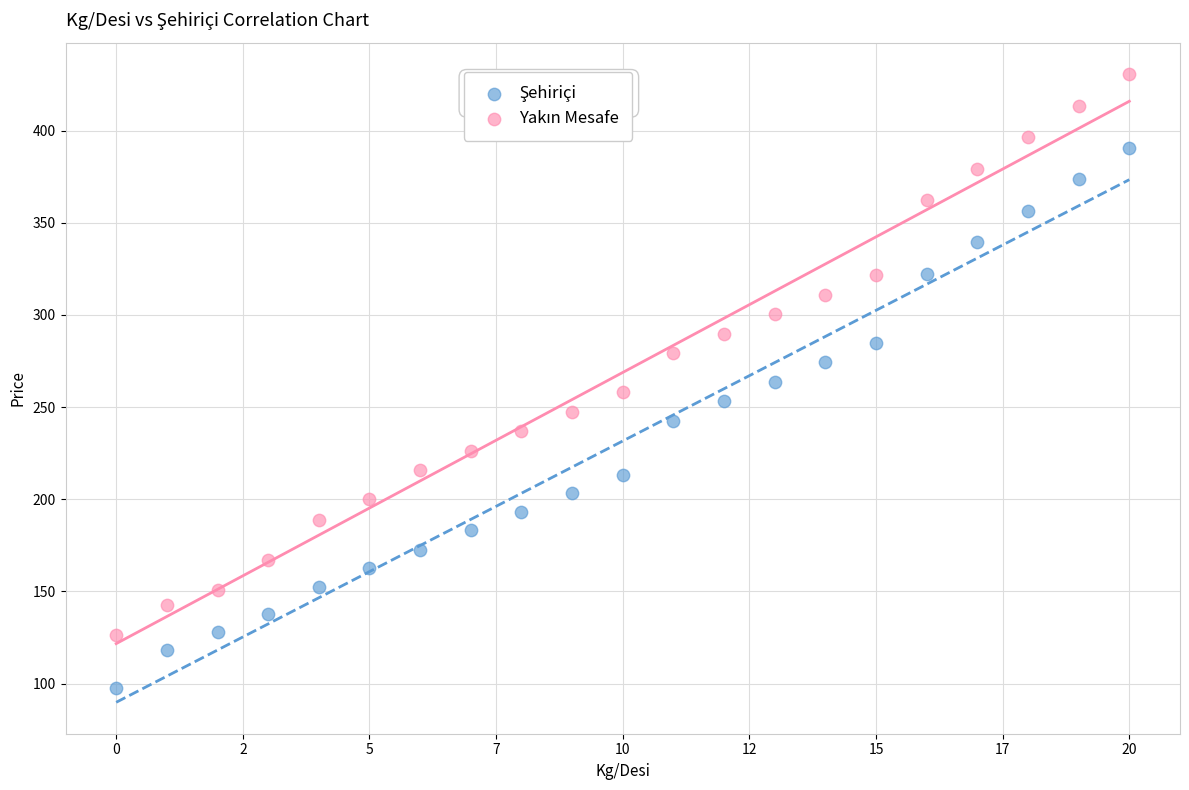

Across all data points, what is the range of Y values (max minus min)?

333.0